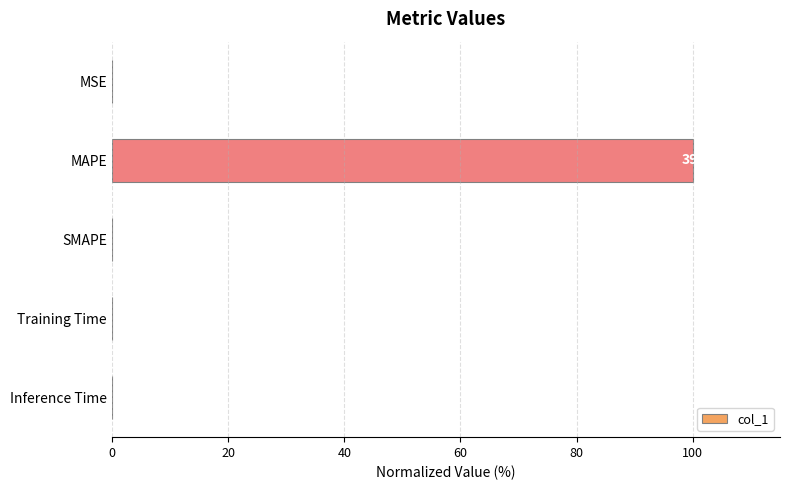

What is the change in value from MAPE to Training Time?

-100.0